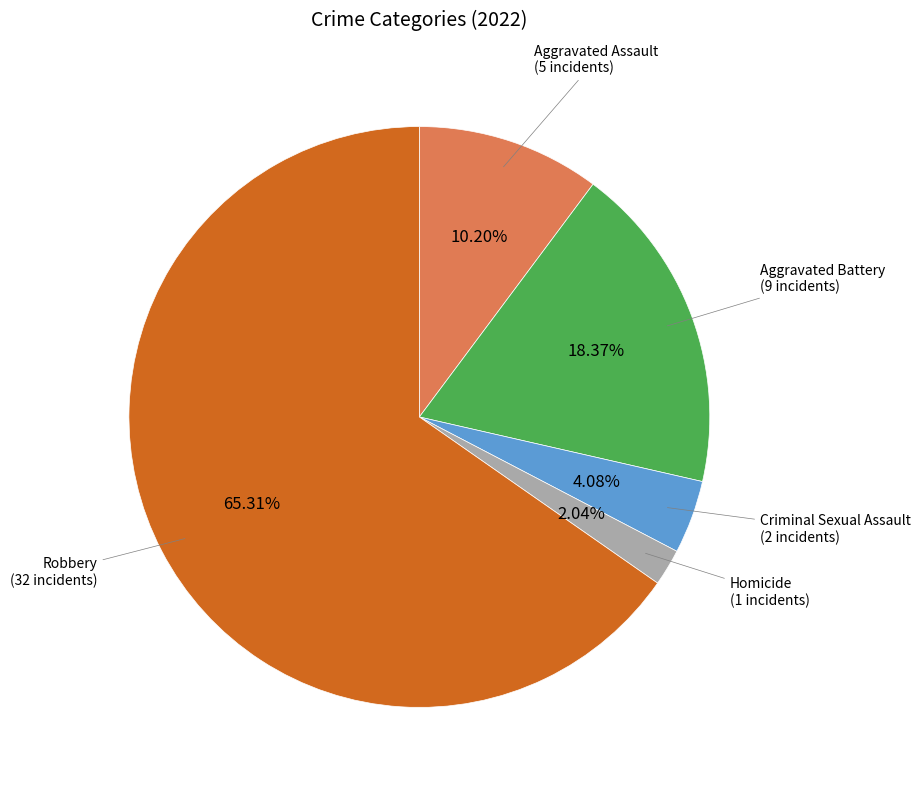

Is there a majority slice in this chart?

Yes